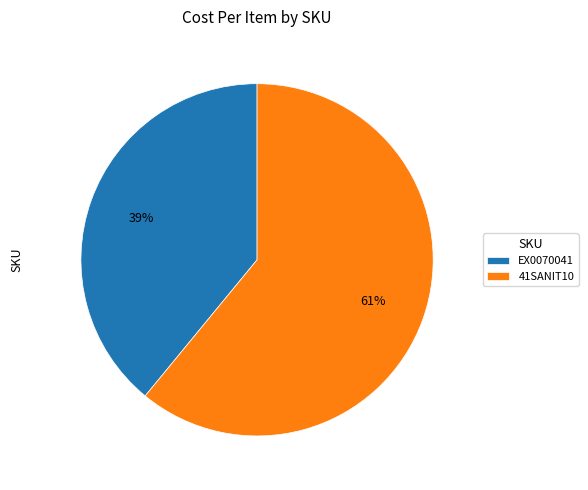

How many slices are in this pie chart?

2